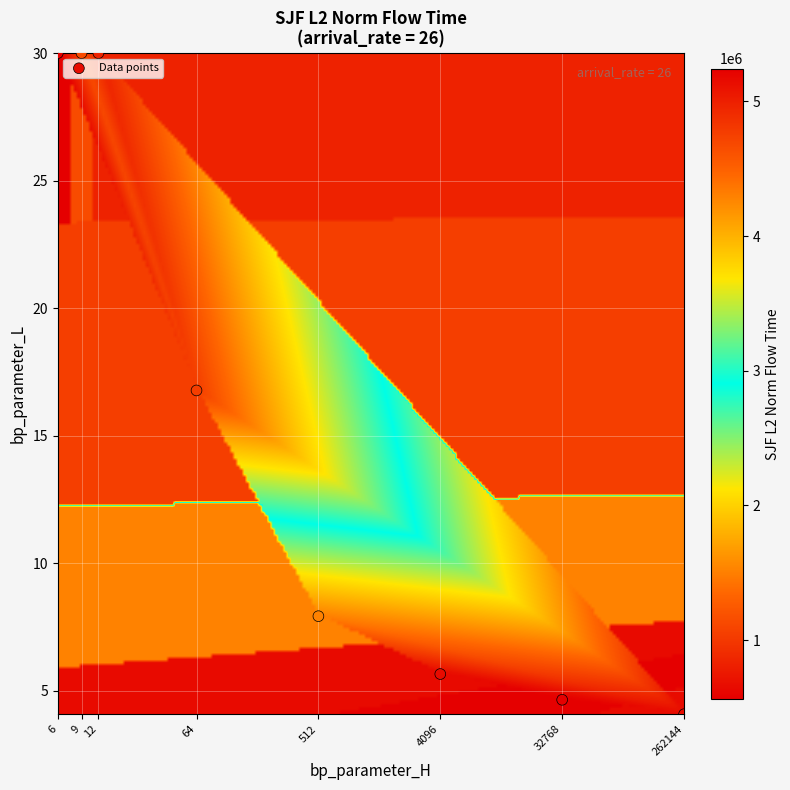

List the coordinates of all points as (Y, X) pairs, reading left to right.

(30.0, 0.8)  (30.0, 1.0)  (30.0, 1.1)  (16.8, 1.8)  (7.9, 2.7)  (5.6, 3.6)  (4.6, 4.5)  (4.1, 5.4)